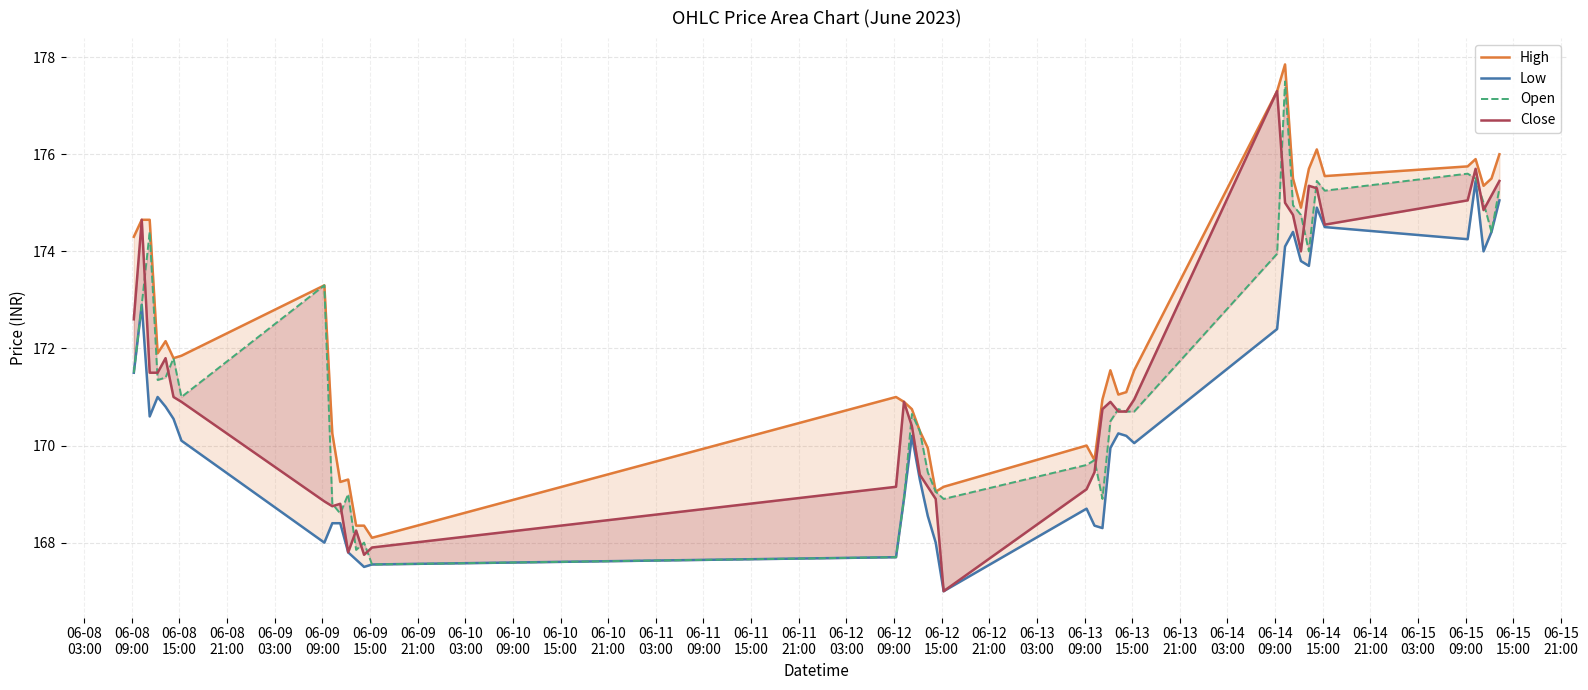

Which series has the largest total across all categories?

High